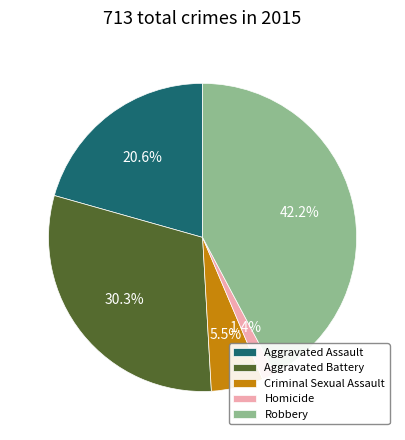

To the nearest percent, what portion does Aggravated Assault represent?

21%